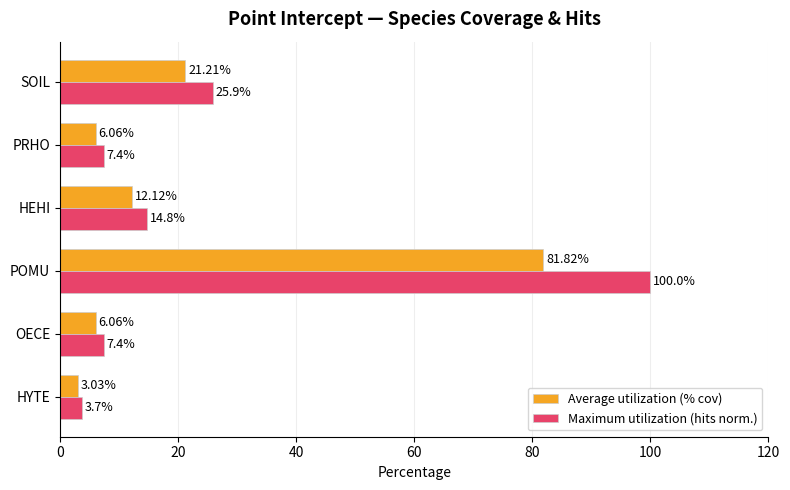

Rank the series by their average value, from highest to lowest.

Maximum utilization (hits norm.), Average utilization (% cov)